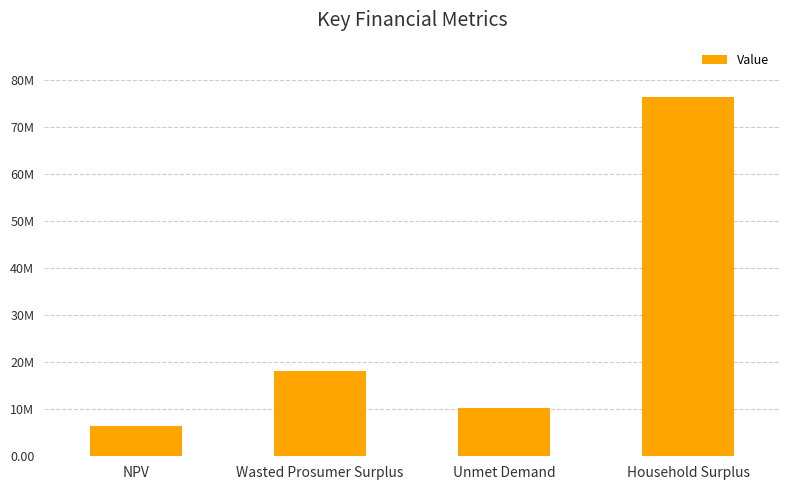

Rank the categories by value from lowest to highest.

NPV, Unmet Demand, Wasted Prosumer Surplus, Household Surplus